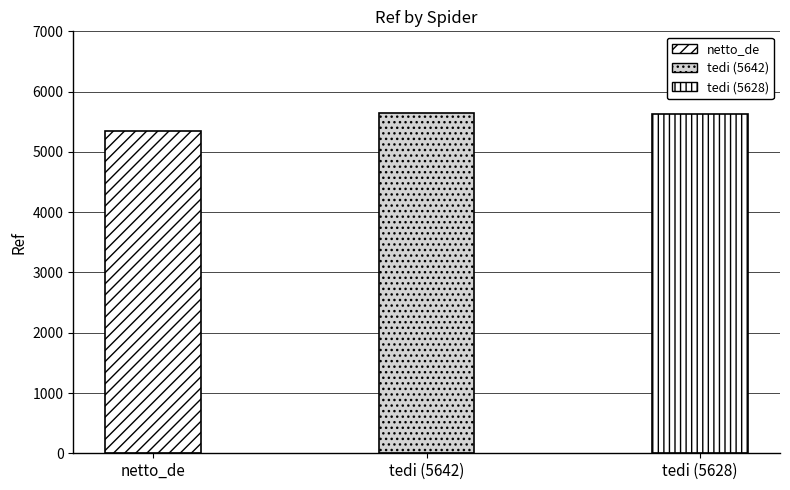

Between netto_de and tedi (5642), which is larger?

tedi (5642)